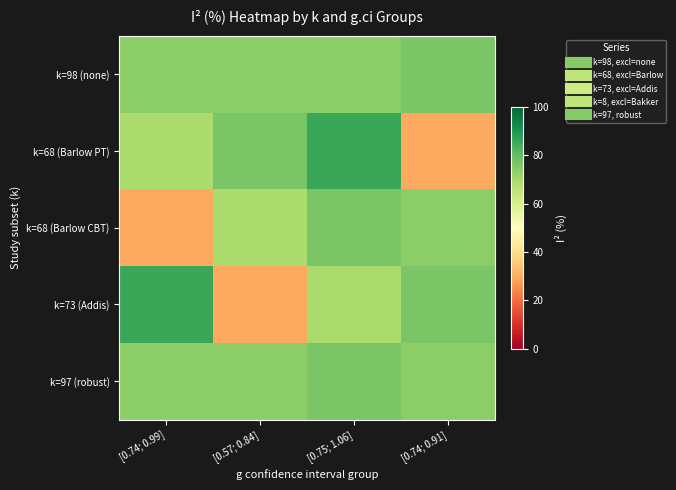

Reading right to left, transcribe all the data shown in this chart.

k=98 (none): [0.74; 0.91]=76.8	[0.75; 1.06]=74.1	[0.57; 0.84]=74.1	[0.74; 0.99]=73.9
k=68 (Barlow PT): [0.74; 0.91]=29.5	[0.75; 1.06]=85.6	[0.57; 0.84]=76.8	[0.74; 0.99]=68.9
k=68 (Barlow CBT): [0.74; 0.91]=73.9	[0.75; 1.06]=76.8	[0.57; 0.84]=68.9	[0.74; 0.99]=29.5
k=73 (Addis): [0.74; 0.91]=76.8	[0.75; 1.06]=68.9	[0.57; 0.84]=29.5	[0.74; 0.99]=85.6
k=97 (robust): [0.74; 0.91]=74.1	[0.75; 1.06]=76.8	[0.57; 0.84]=73.9	[0.74; 0.99]=74.1